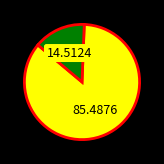

Is there any slice that represents more than half of the pie?

Yes